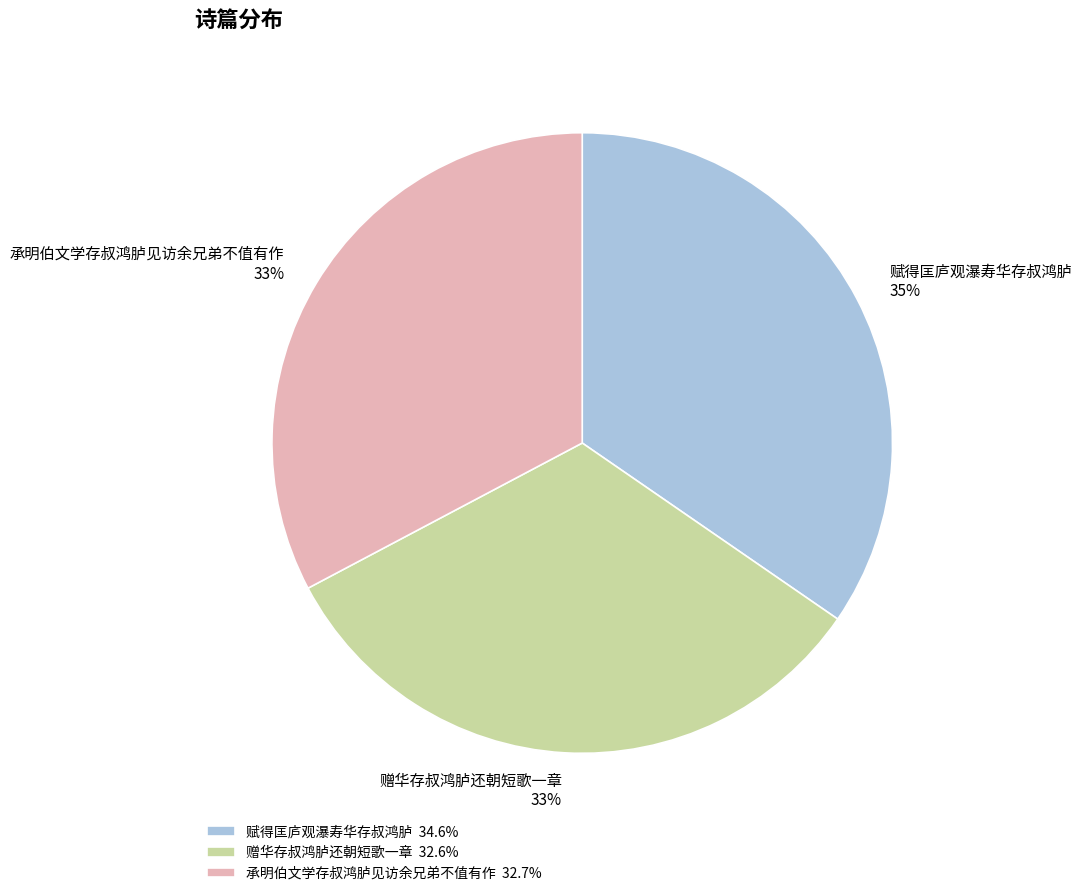

What percentage is the 承明伯文学存叔鸿胪见访余兄弟不值有作 slice, to the nearest percent?

33%